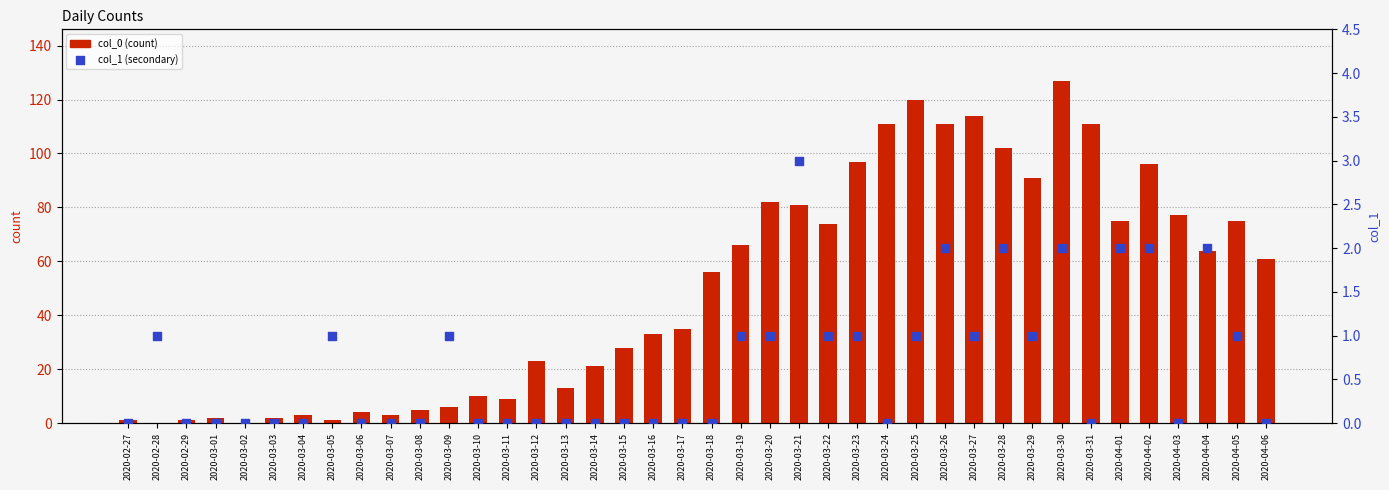

Which series has the largest total across all categories?

col_0 (count)